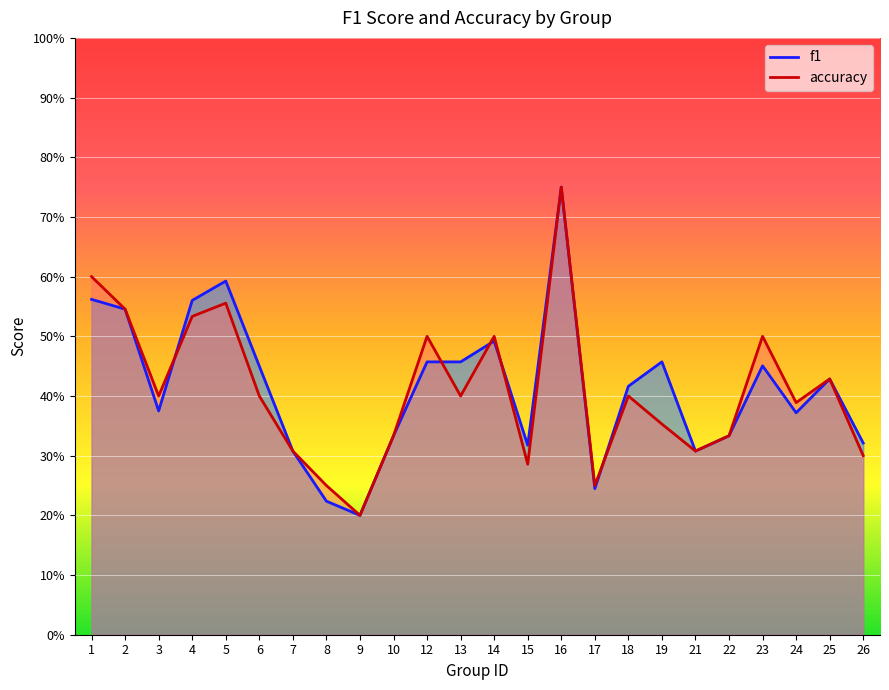

Which has a higher value, 13 or 4?

4